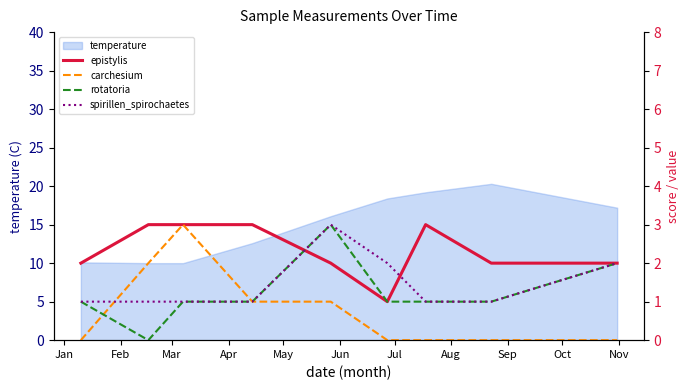

In epistylis, how many points are higher than both neighbors (excluding endpoints)?

1